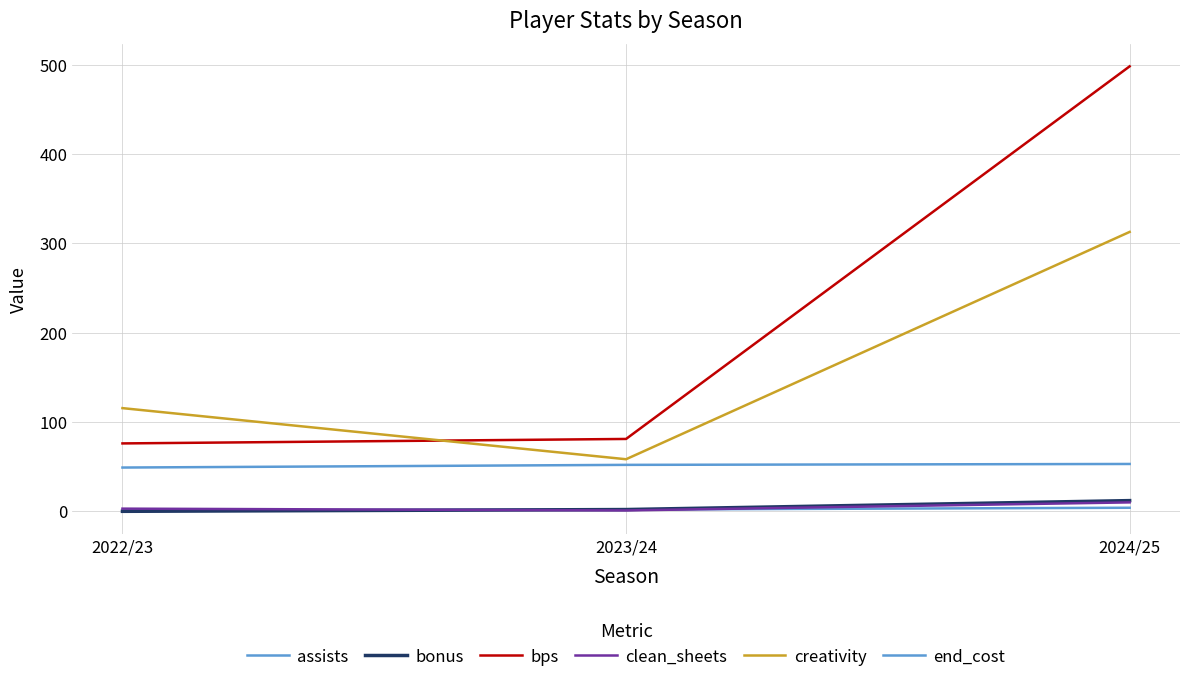

What is the label of the 2nd point from the right?

2023/24